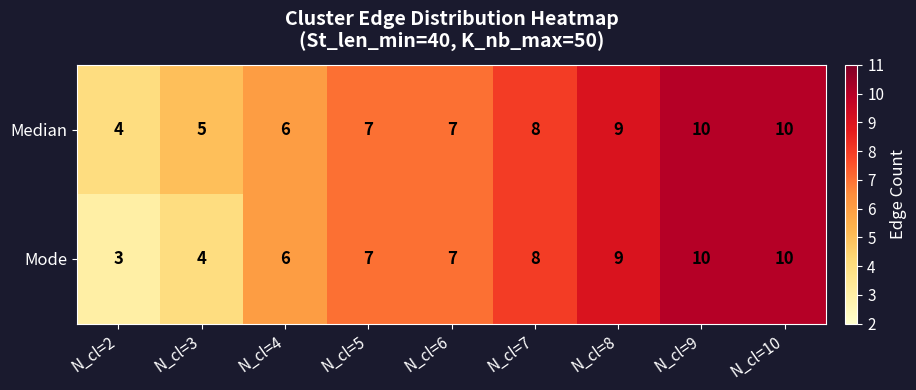

Rank the series by their average value, from highest to lowest.

Median, Mode